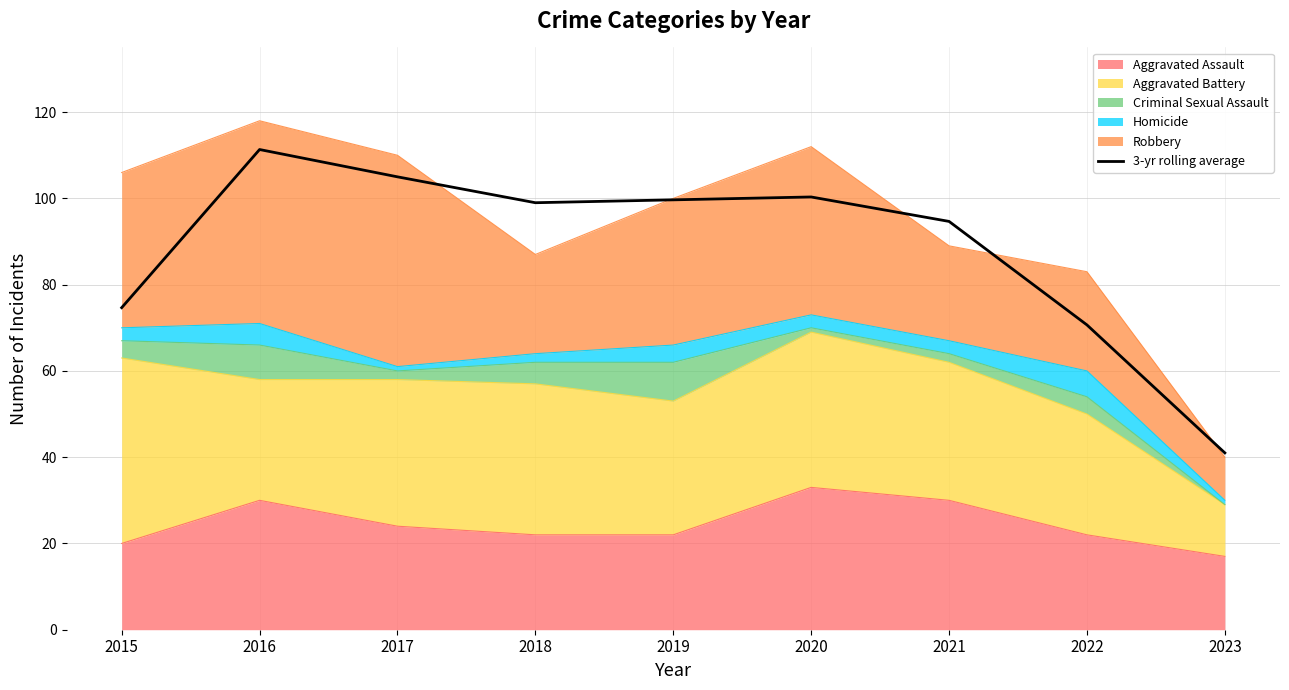

Reading left to right, extract all data points from this chart.

2015=74.7	2016=111.3	2017=105.0	2018=99.0	2019=99.7	2020=100.3	2021=94.7	2022=70.7	2023=41.0